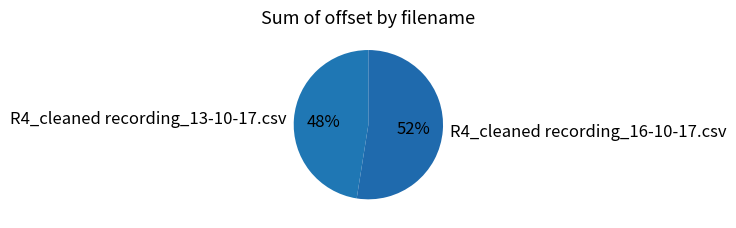

Between R4_cleaned recording_13-10-17.csv and R4_cleaned recording_16-10-17.csv, which is larger?

R4_cleaned recording_16-10-17.csv